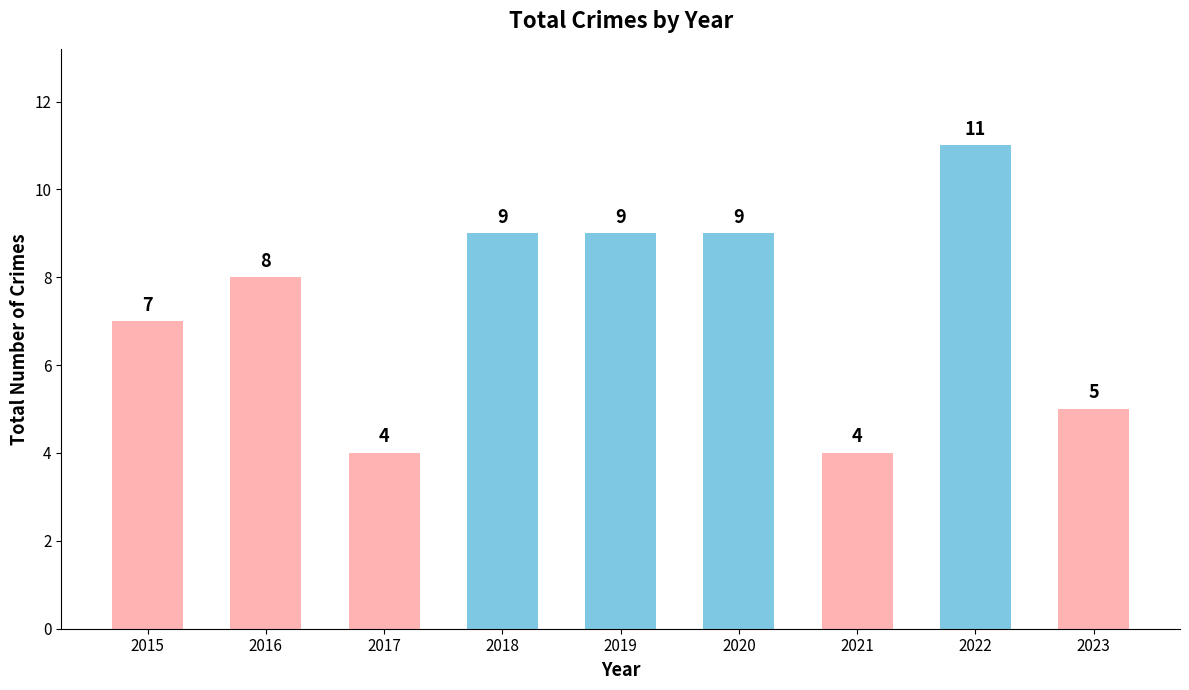

How many values are between 5 and 9?

6